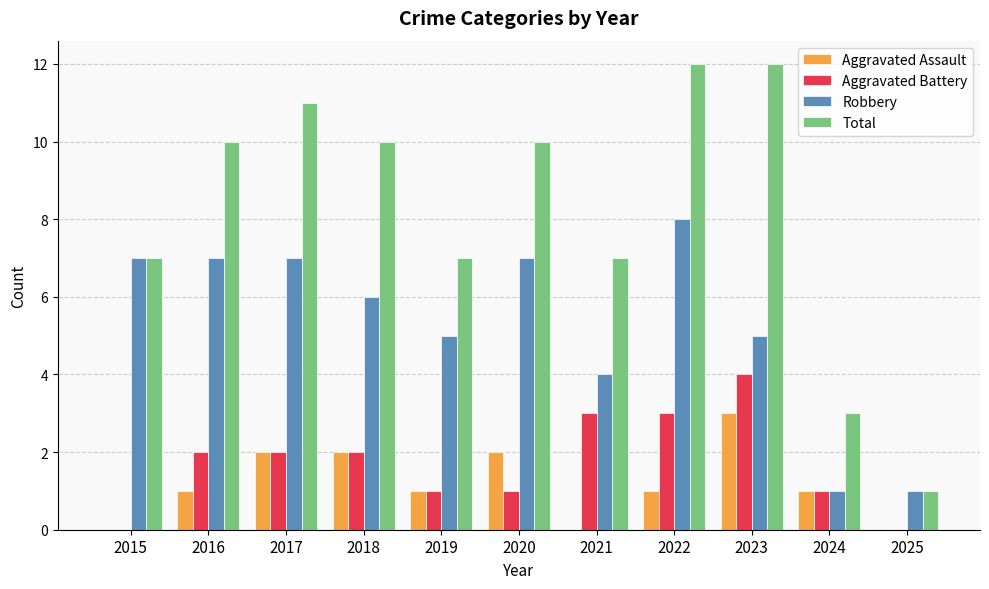

True or false: Total has a value of 1 at 2025.

True